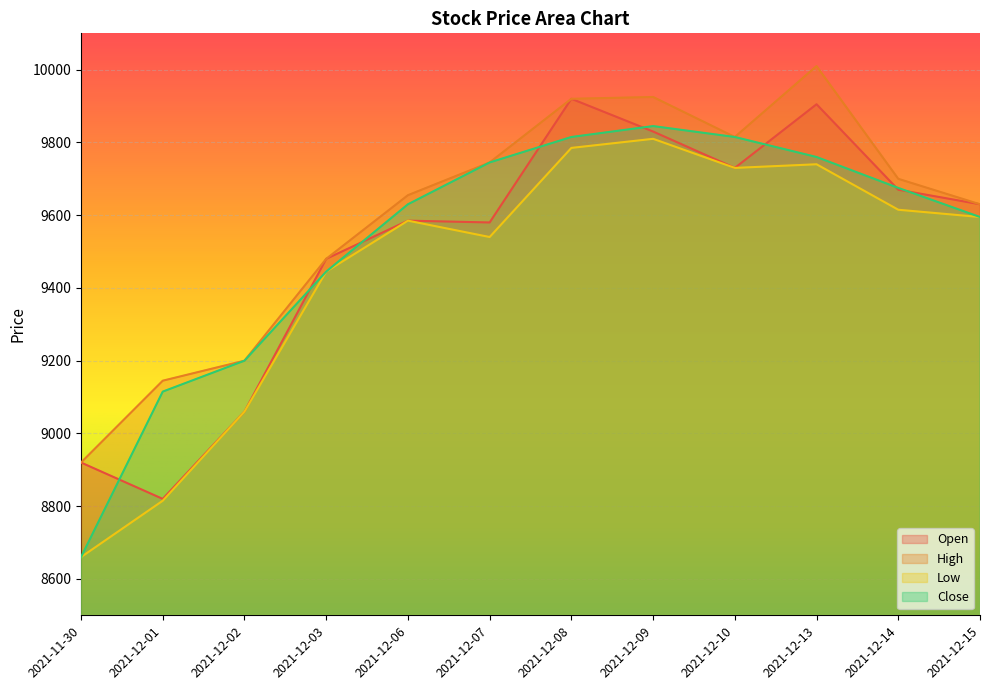

Reading left to right, list all the values displayed in this chart.

Open: 2021-11-30=8920	2021-12-01=8820	2021-12-02=9060	2021-12-03=9480	2021-12-06=9585	2021-12-07=9580	2021-12-08=9920	2021-12-09=9830	2021-12-10=9730	2021-12-13=9905	2021-12-14=9670	2021-12-15=9630
High: 2021-11-30=8920	2021-12-01=9145	2021-12-02=9200	2021-12-03=9480	2021-12-06=9655	2021-12-07=9745	2021-12-08=9920	2021-12-09=9925	2021-12-10=9815	2021-12-13=10010	2021-12-14=9700	2021-12-15=9630
Low: 2021-11-30=8660	2021-12-01=8815	2021-12-02=9060	2021-12-03=9445	2021-12-06=9585	2021-12-07=9540	2021-12-08=9785	2021-12-09=9810	2021-12-10=9730	2021-12-13=9740	2021-12-14=9615	2021-12-15=9595
Close: 2021-11-30=8660	2021-12-01=9115	2021-12-02=9200	2021-12-03=9445	2021-12-06=9630	2021-12-07=9745	2021-12-08=9815	2021-12-09=9845	2021-12-10=9815	2021-12-13=9760	2021-12-14=9675	2021-12-15=9595